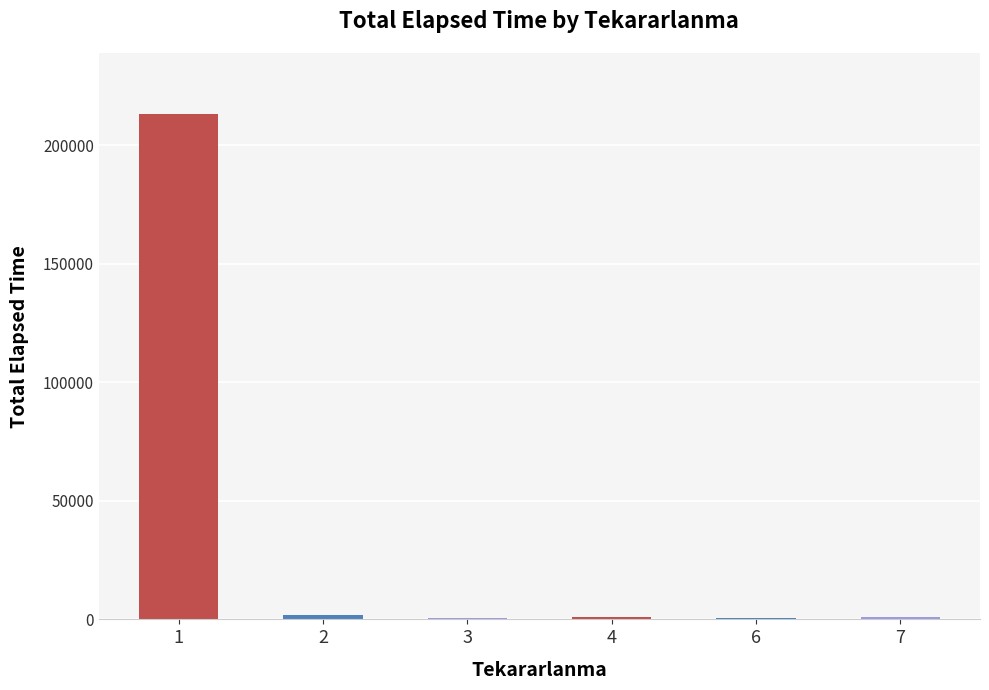

The value at 1 is 213210. True or false?

True